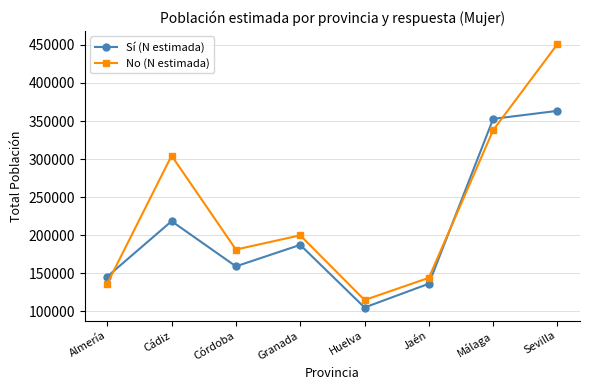

What is the lowest value of the No (N estimada) series?

114711